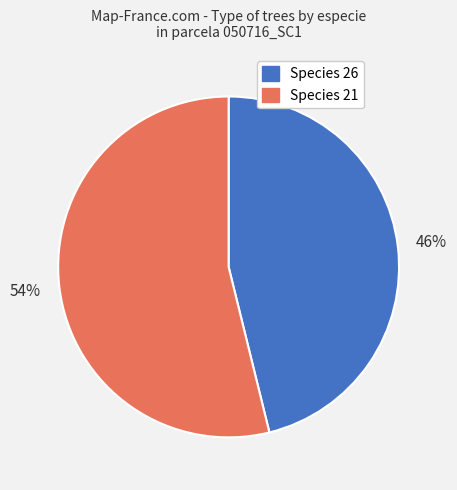

To the nearest percent, what is the average slice percentage?

50%